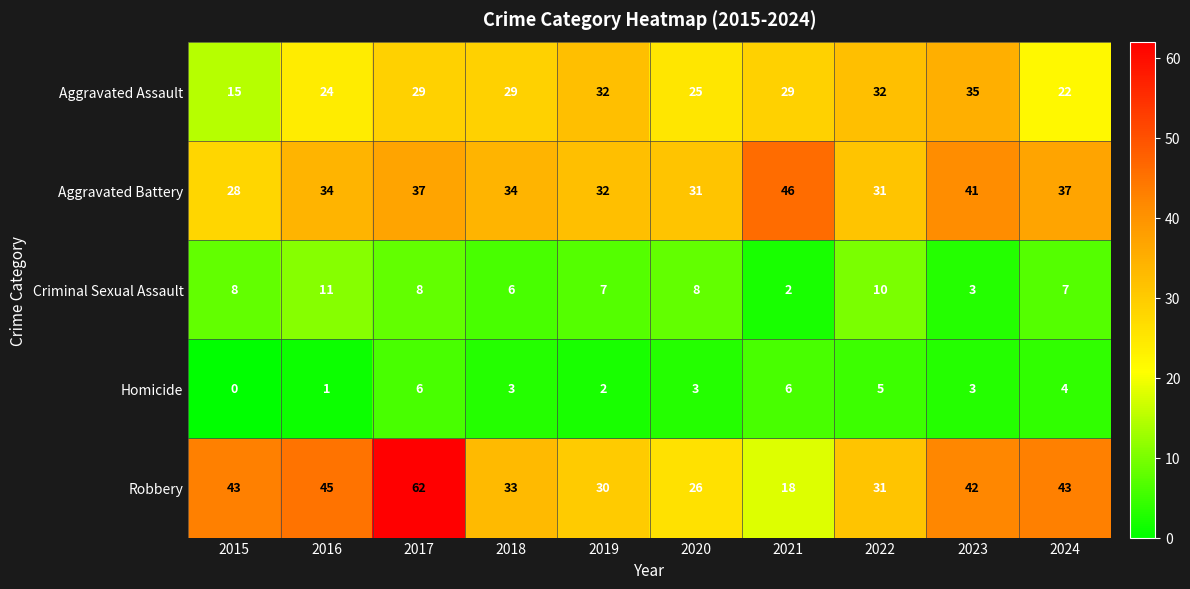

At which category does the chart reach its minimum across all series?

2015